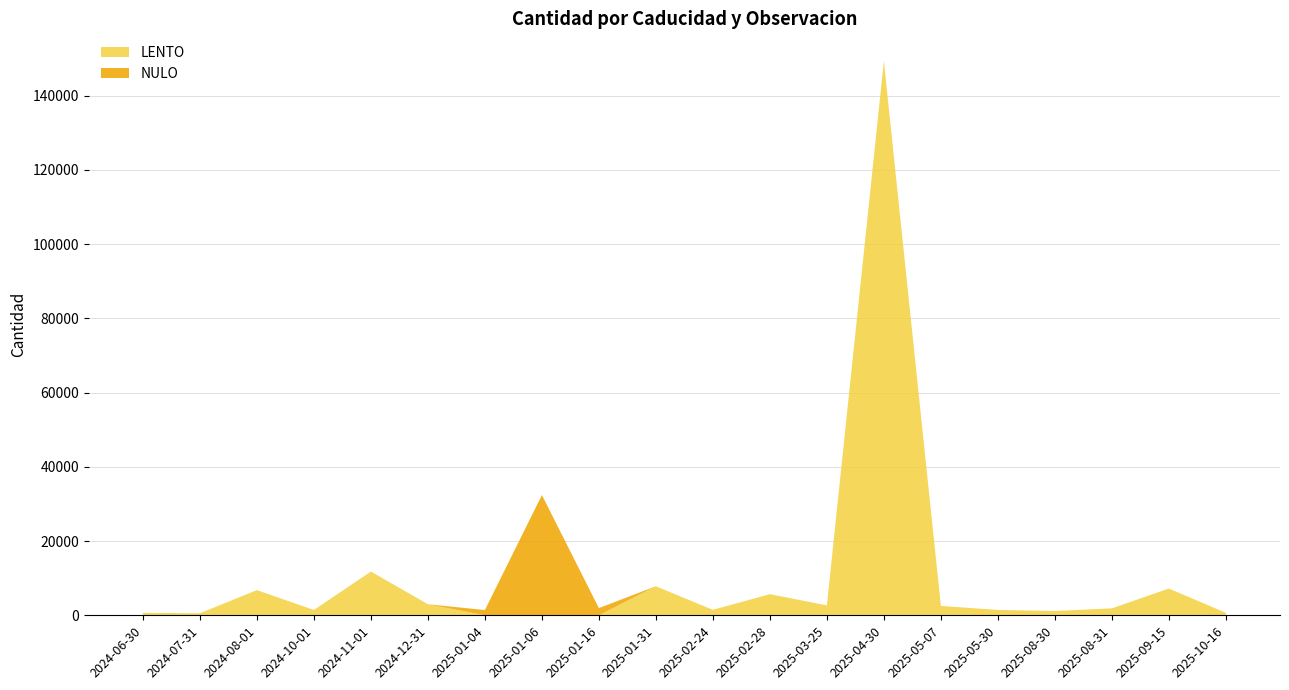

Reading left to right, list all the values displayed in this chart.

LENTO: 2024-06-30=660	2024-07-31=550	2024-08-01=6784	2024-10-01=1432	2024-11-01=11795	2024-12-31=2978	2025-01-04=0	2025-01-06=0	2025-01-16=0	2025-01-31=7825	2025-02-24=1470	2025-02-28=5691	2025-03-25=2672	2025-04-30=149329	2025-05-07=2524	2025-05-30=1444	2025-08-30=1158	2025-08-31=1868	2025-09-15=7207	2025-10-16=672
NULO: 2024-06-30=0	2024-07-31=0	2024-08-01=0	2024-10-01=0	2024-11-01=0	2024-12-31=0	2025-01-04=1419	2025-01-06=32400	2025-01-16=1940	2025-01-31=0	2025-02-24=0	2025-02-28=0	2025-03-25=0	2025-04-30=0	2025-05-07=0	2025-05-30=0	2025-08-30=0	2025-08-31=0	2025-09-15=0	2025-10-16=0